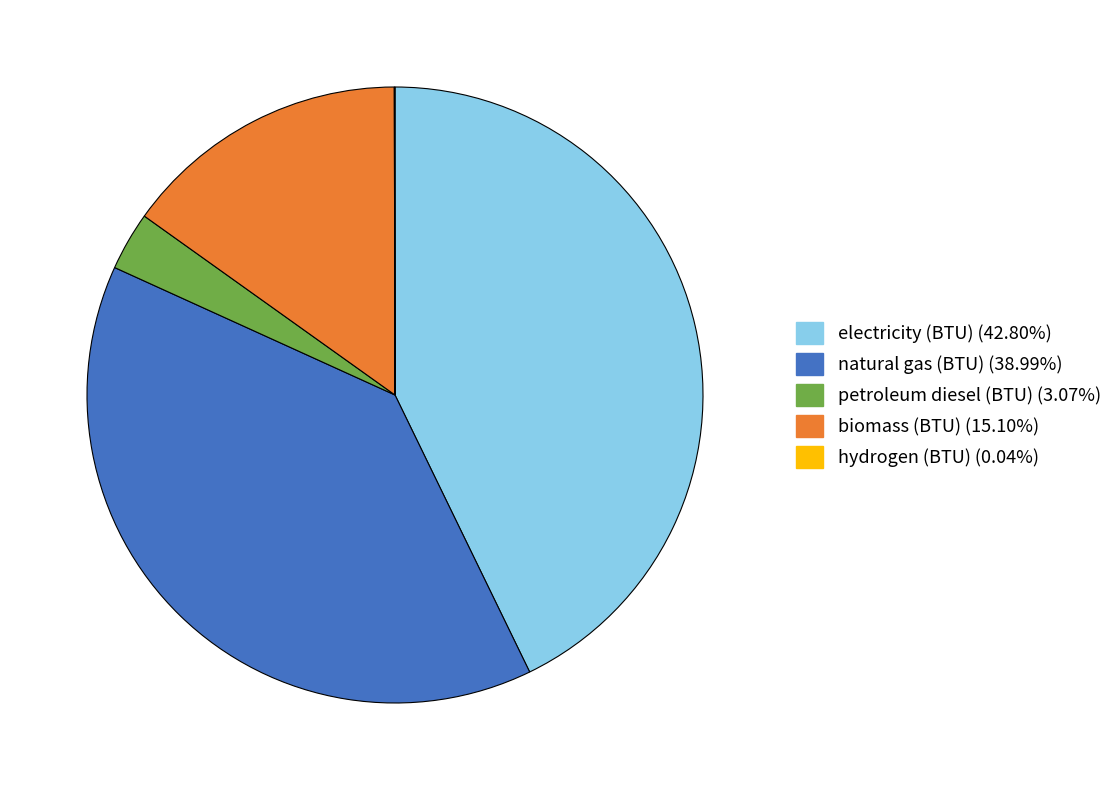

Is the sum of electricity (BTU) and biomass (BTU) greater than half?

Yes